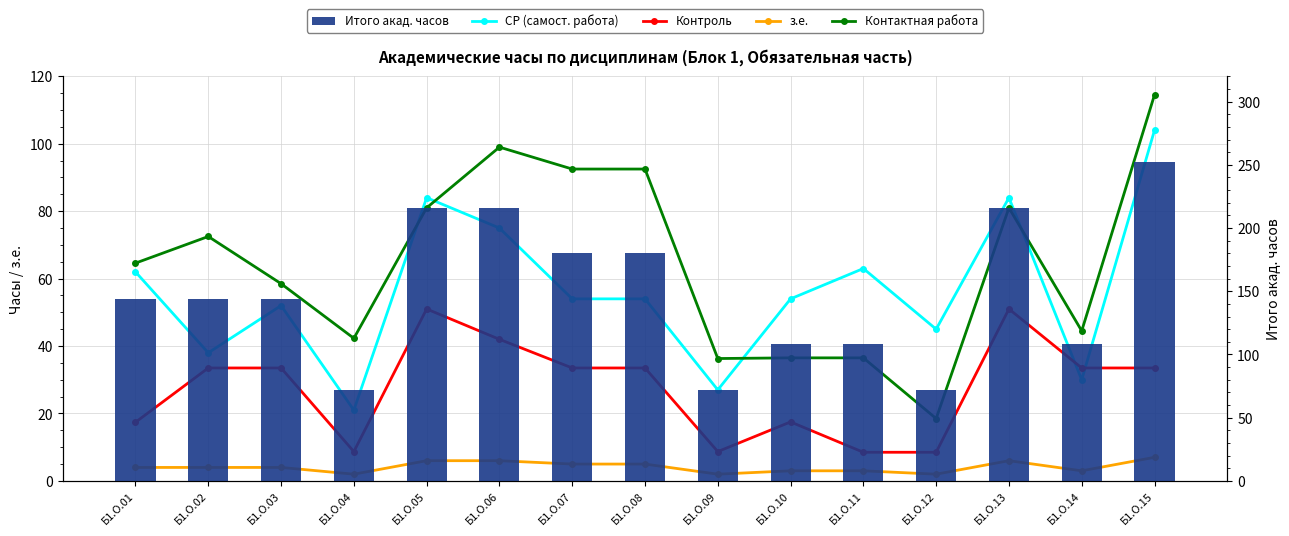

Read the Контроль value at Б1.О.14.

33.5